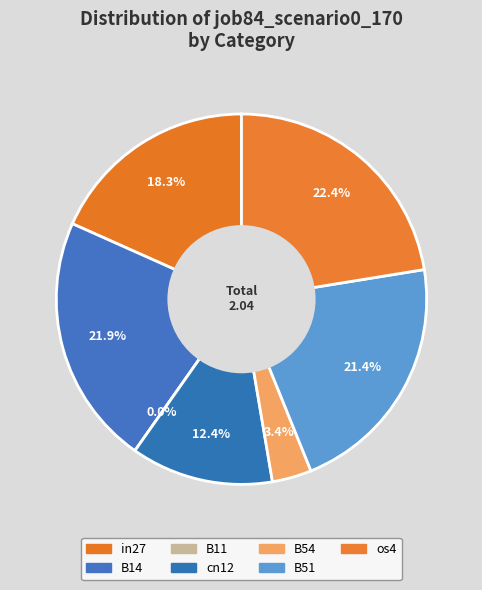

Does cn12 represent more than half of the total?

No